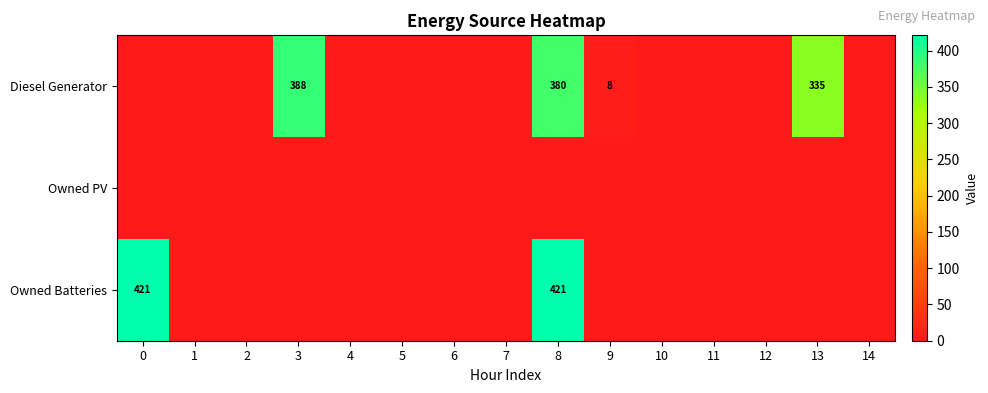

True or false: Owned Batteries has a value of 421 at 8.

True